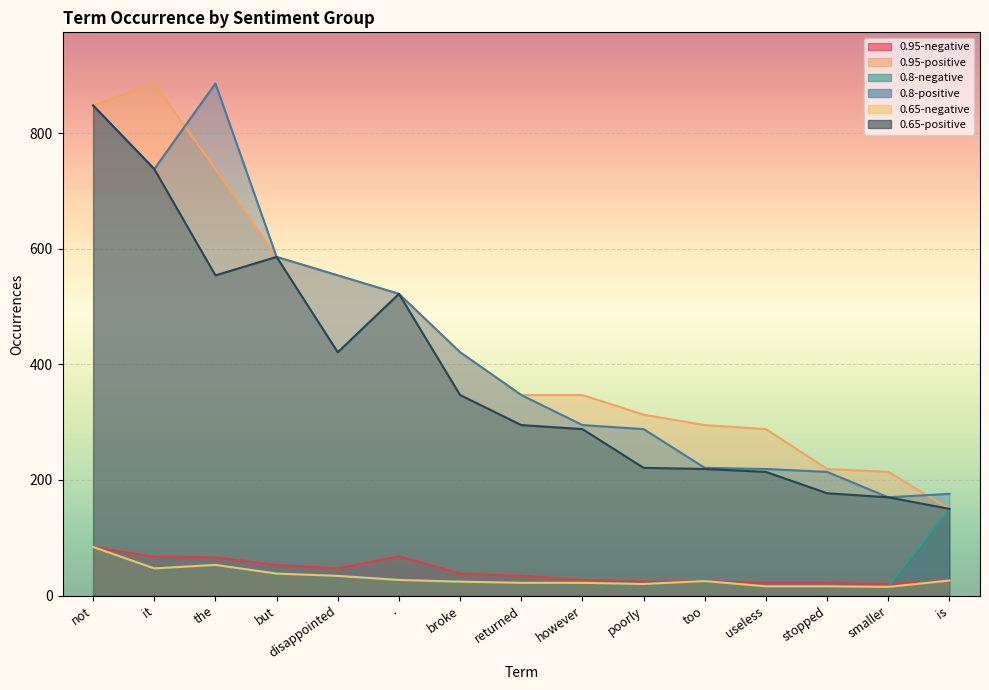

At which label does 0.65-positive reach its minimum?

is